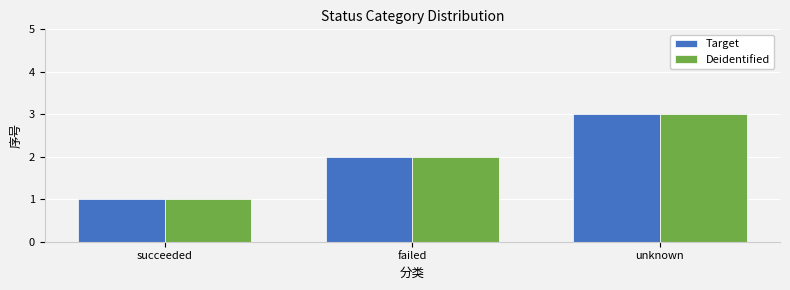

How many values in the Deidentified series are below 2?

1